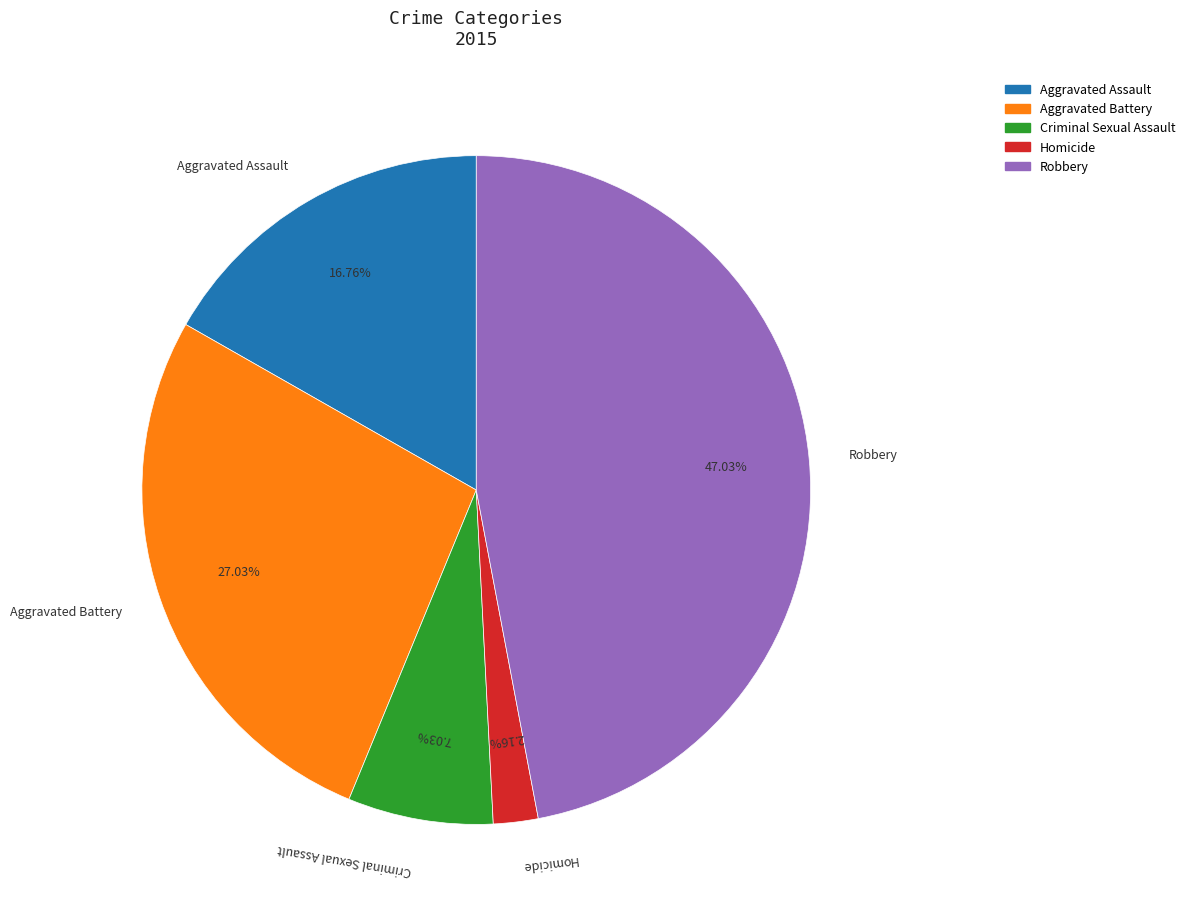

Is the sum of Homicide and Aggravated Assault greater than half?

No